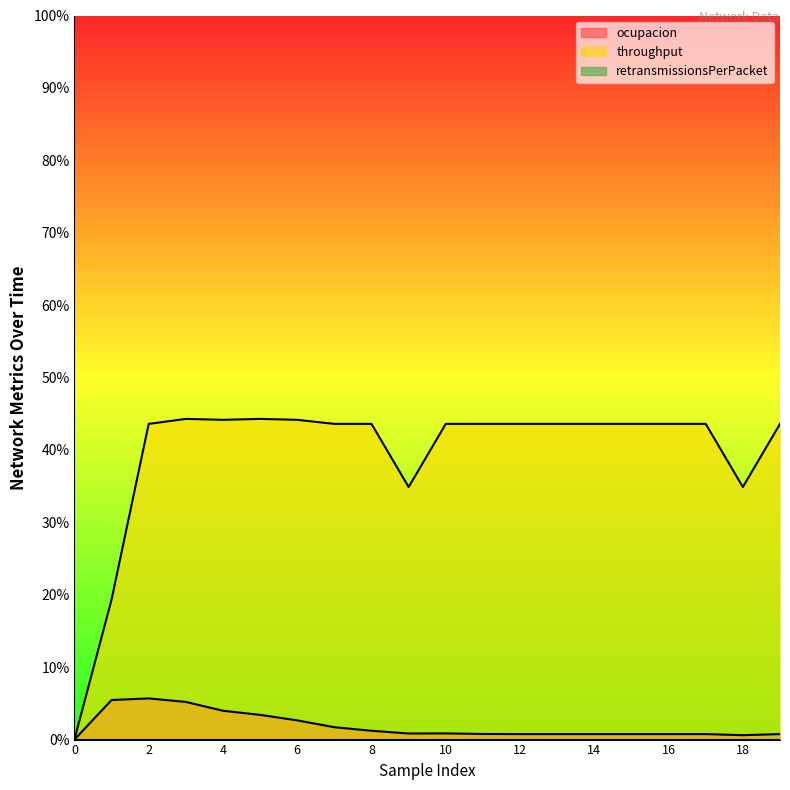

At 8, list the series in order from smallest to largest.

ocupacion, throughput